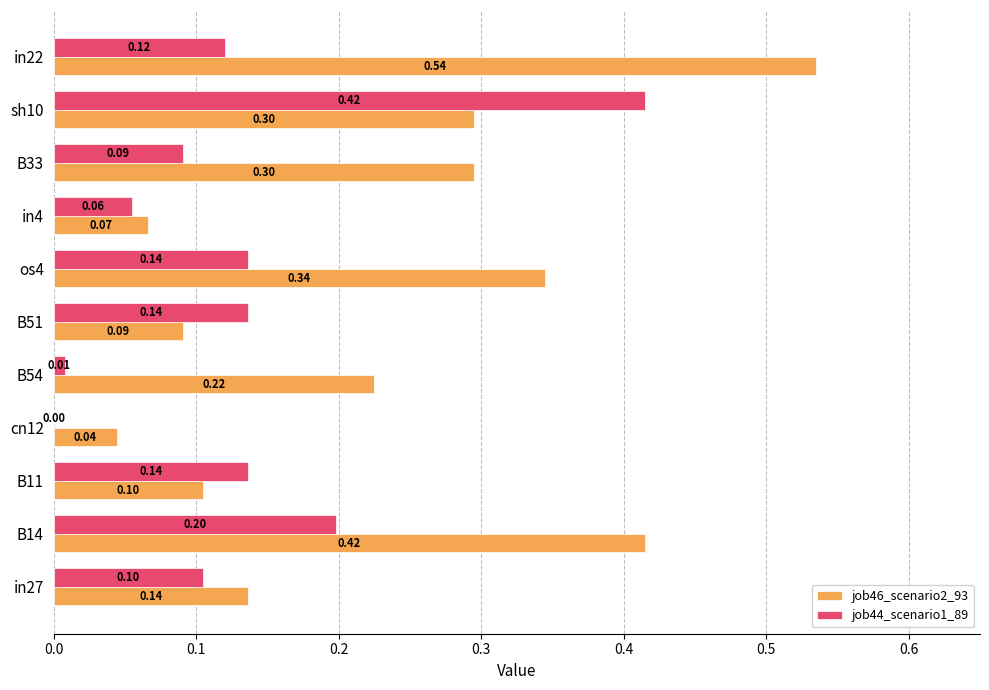

Which series changed the most between cn12 and os4?

job46_scenario2_93